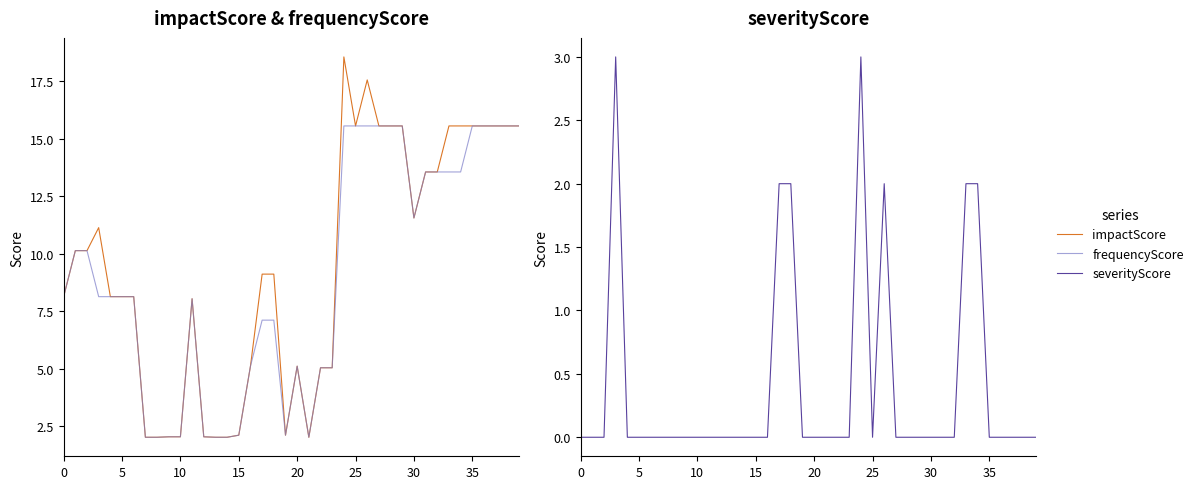

The value of frequencyScore at 30 is 2.5. True or false?

False